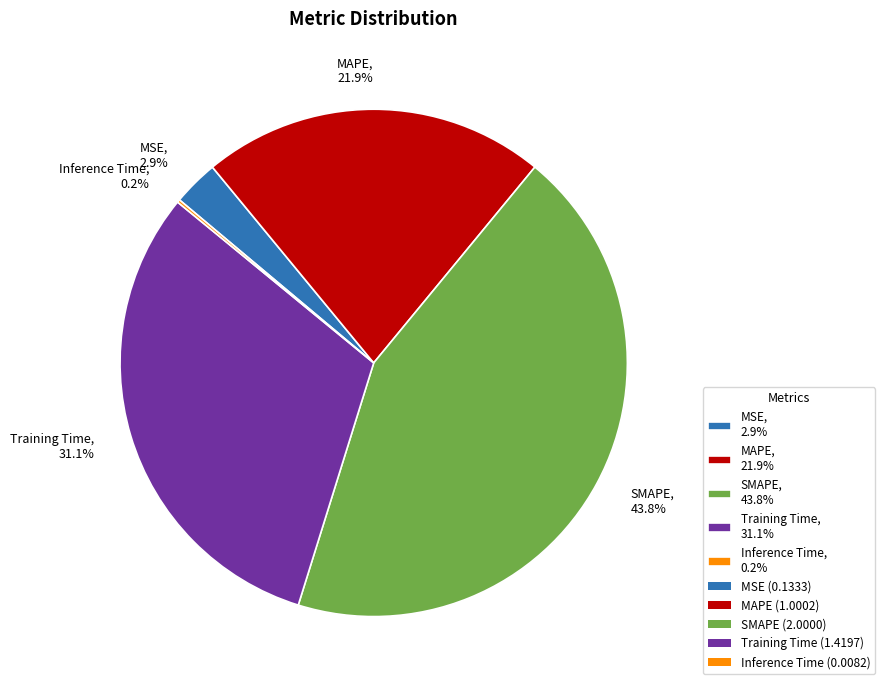

What is the ratio of the value at Training Time, 31.1% to the value at SMAPE, 43.8%?

0.7